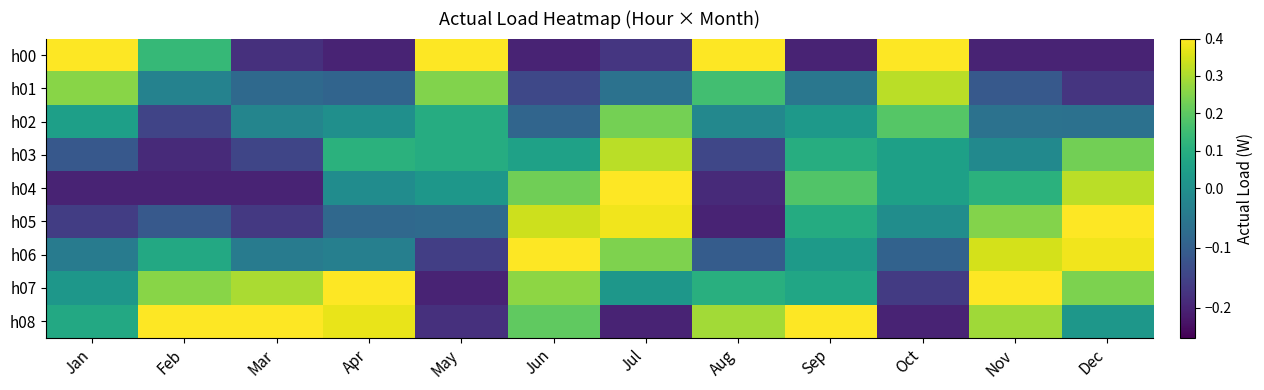

What is the spread (max minus min) of values at Jul?

0.6